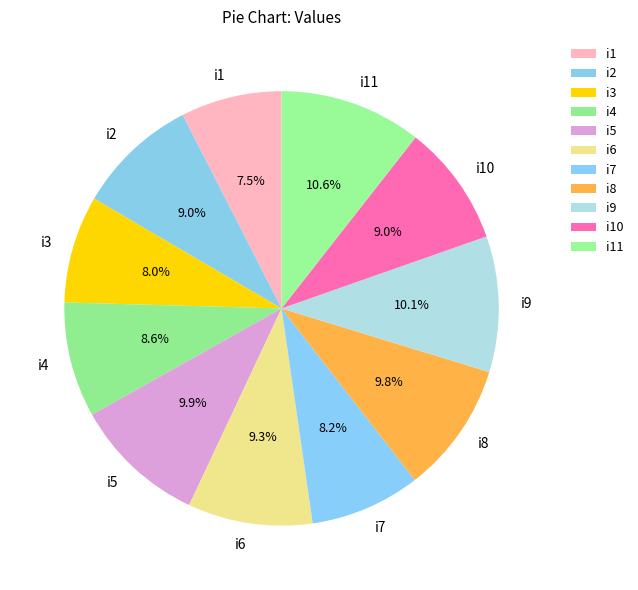

Is there any slice that represents more than half of the pie?

No